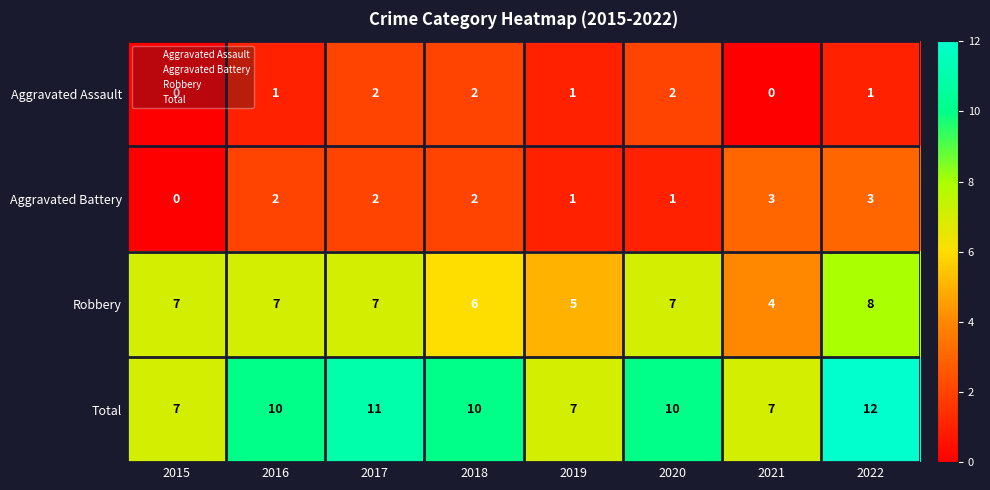

Which category has the highest value in the Robbery series?

2022